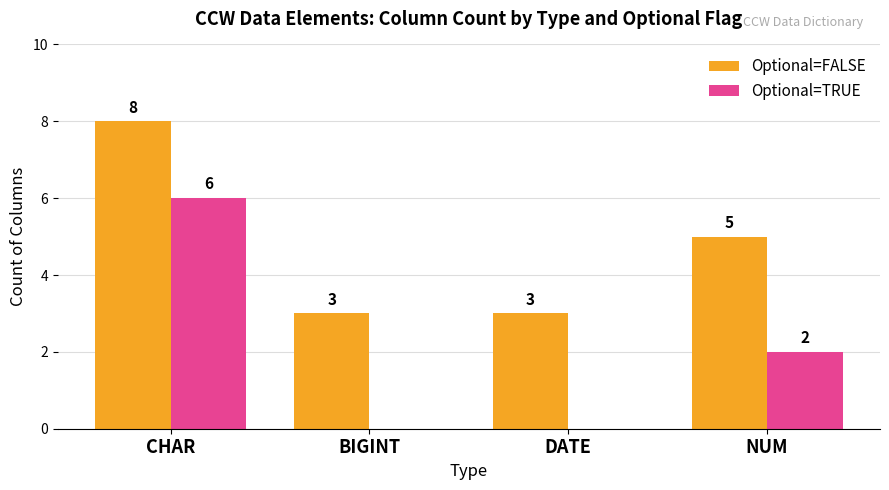

Where does the Optional=FALSE series first go above 5?

CHAR